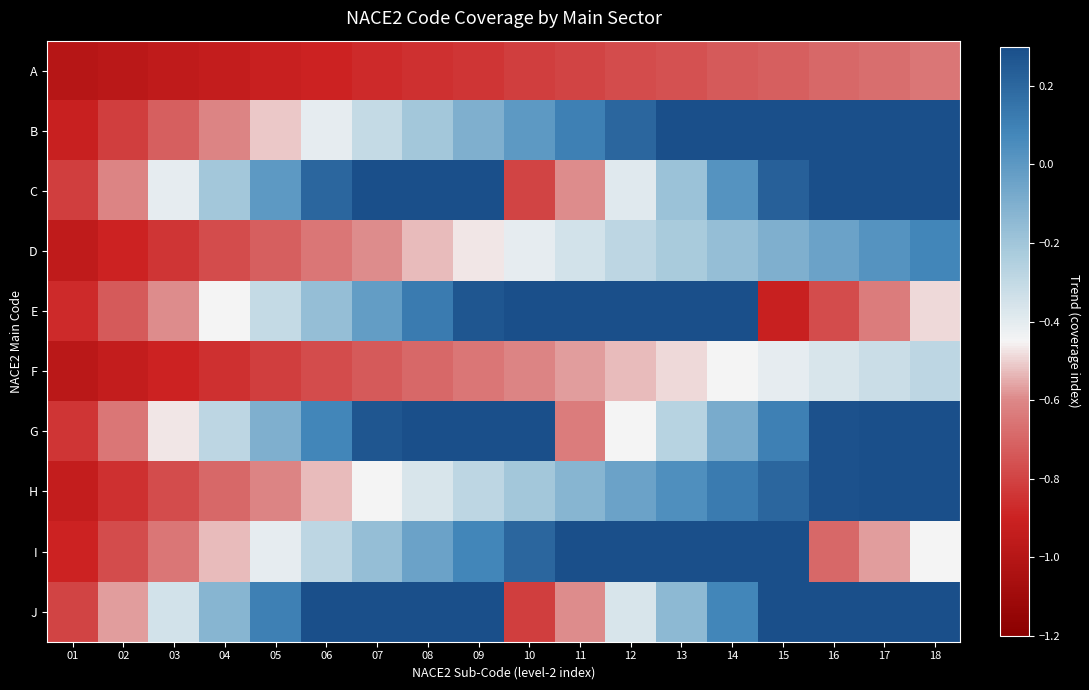

At which category is the sum across all series the highest?

18